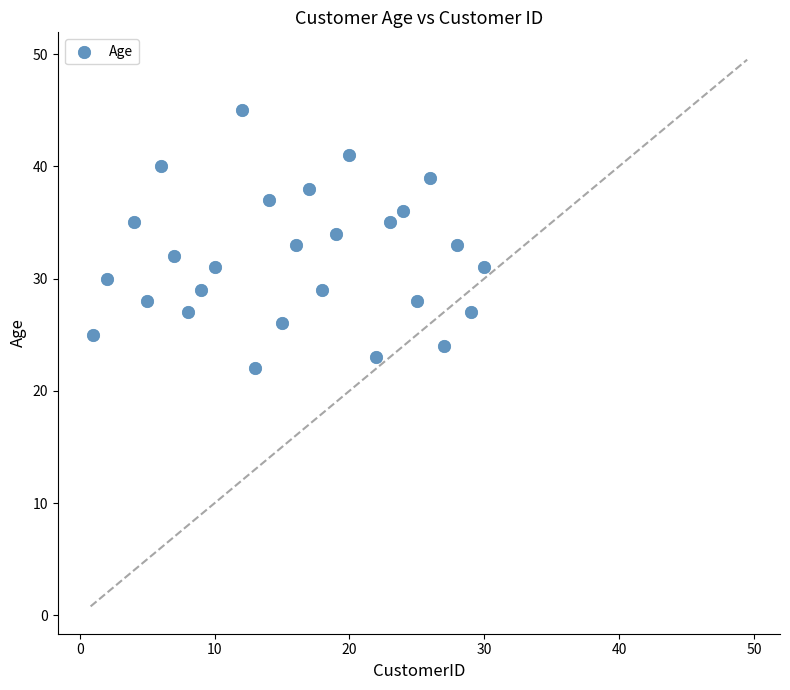

What is the range of Y values (max minus min)?

23